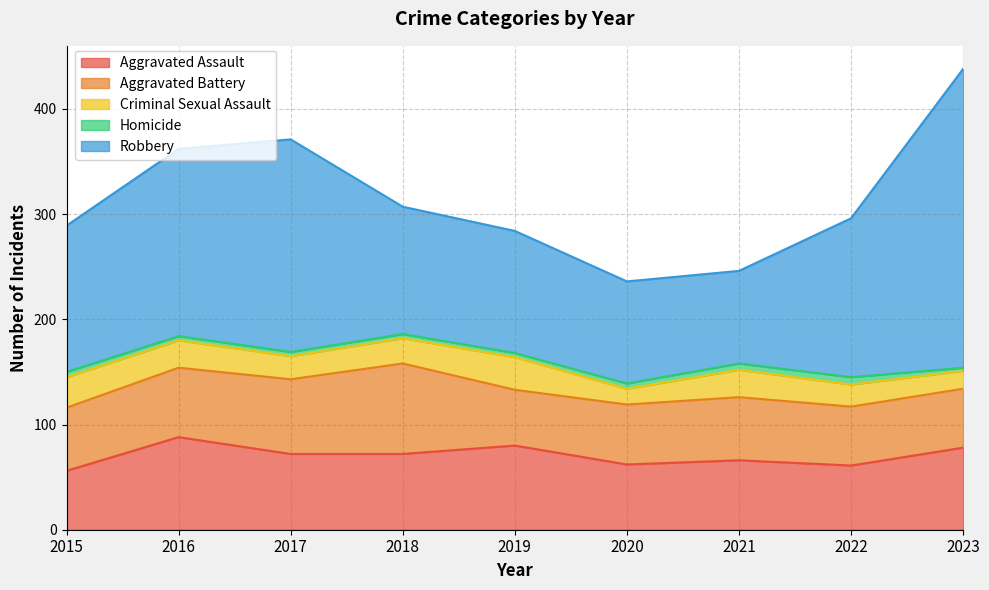

What are all the series names shown in the legend?

Aggravated Assault, Aggravated Battery, Criminal Sexual Assault, Homicide, Robbery